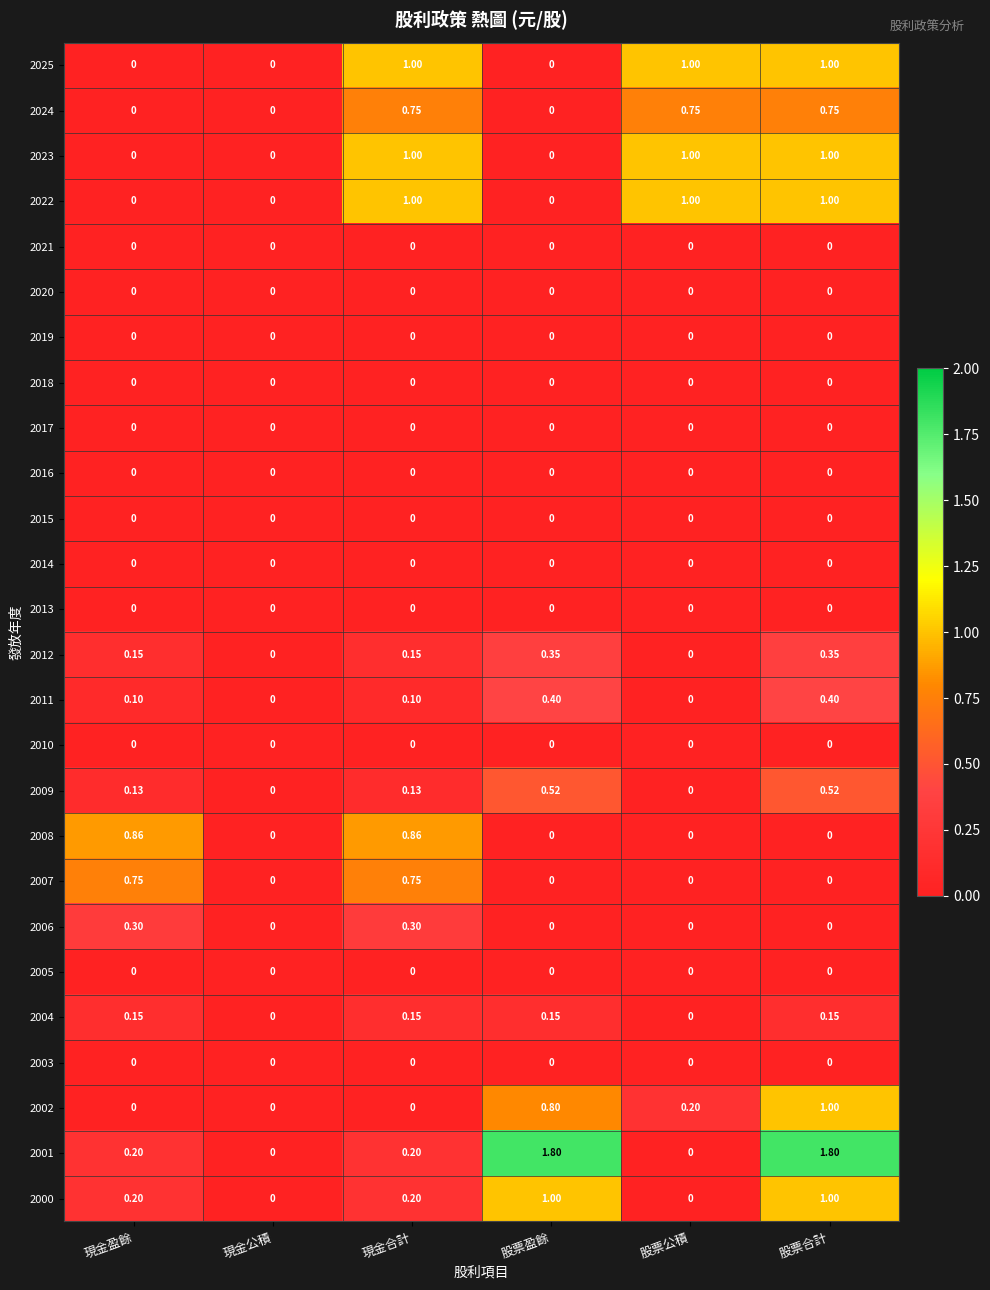

Is the value of 2001 at 現金合計 greater than the value of 2007 at 股票盈餘?

Yes